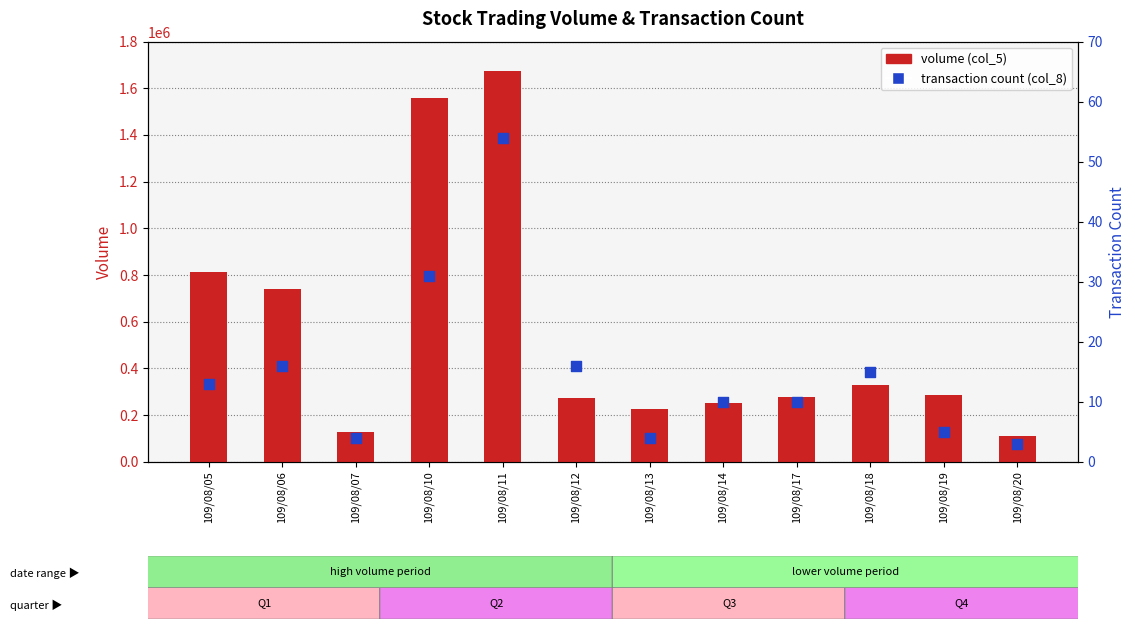

Which series reaches the minimum Y coordinate?

transaction count (col_8)